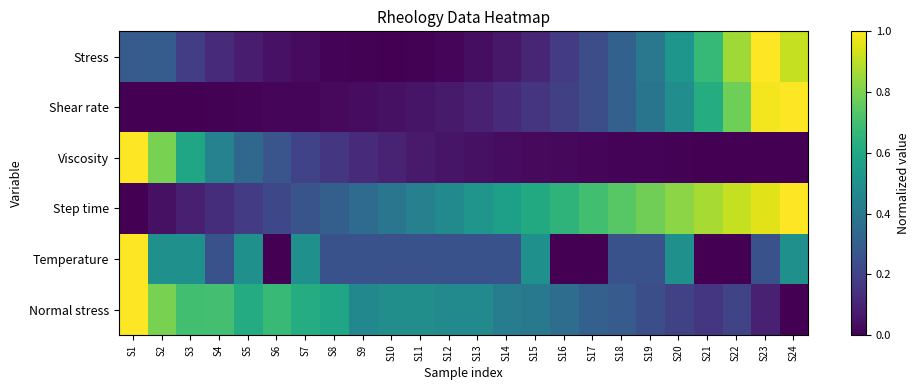

Count the number of categories in the chart.

24